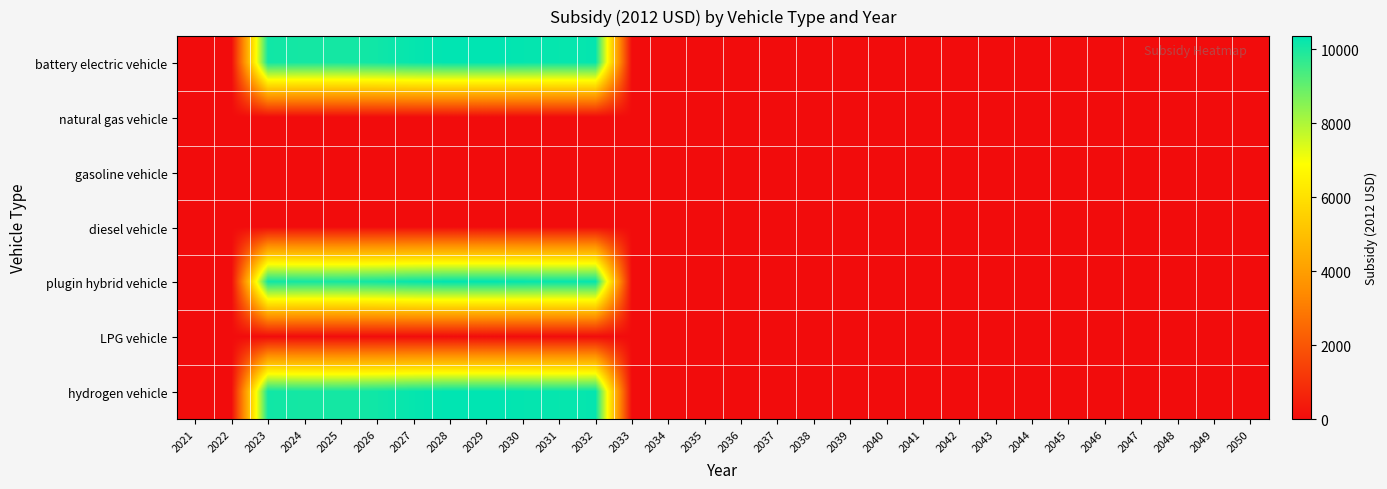

How many categories are shown in the chart?

30